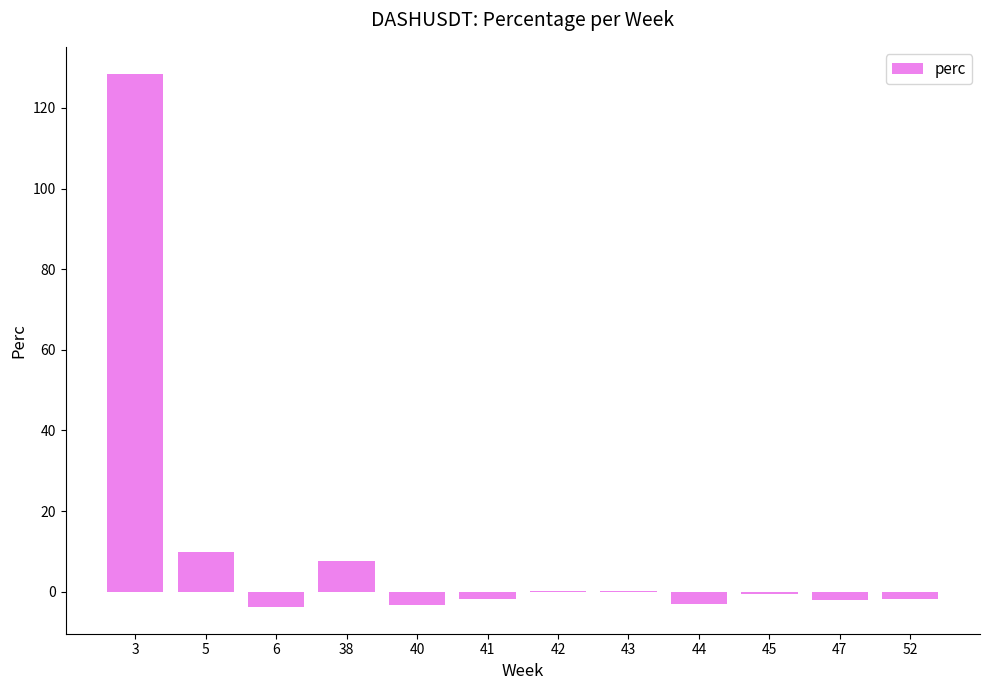

What is the sum of all values?

130.8